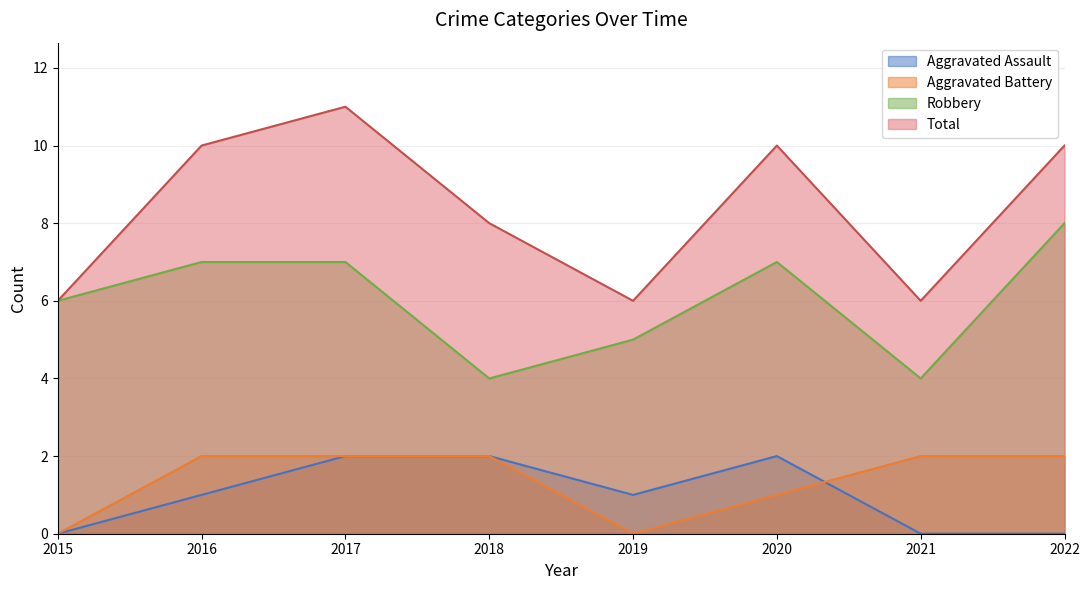

At how many categories does at least one series exceed 6?

5